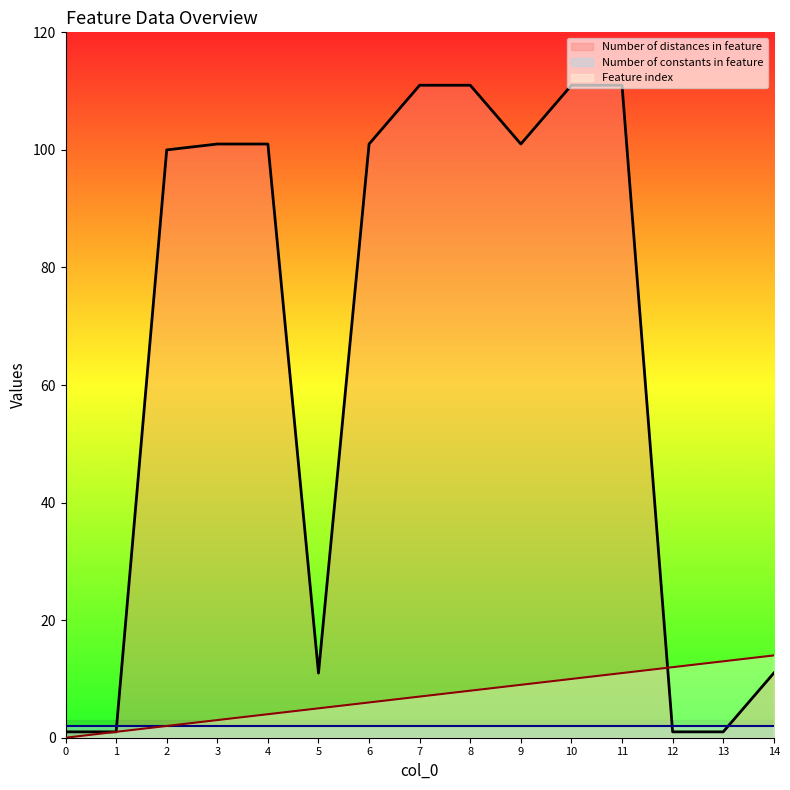

How many lines are shown in the chart?

3